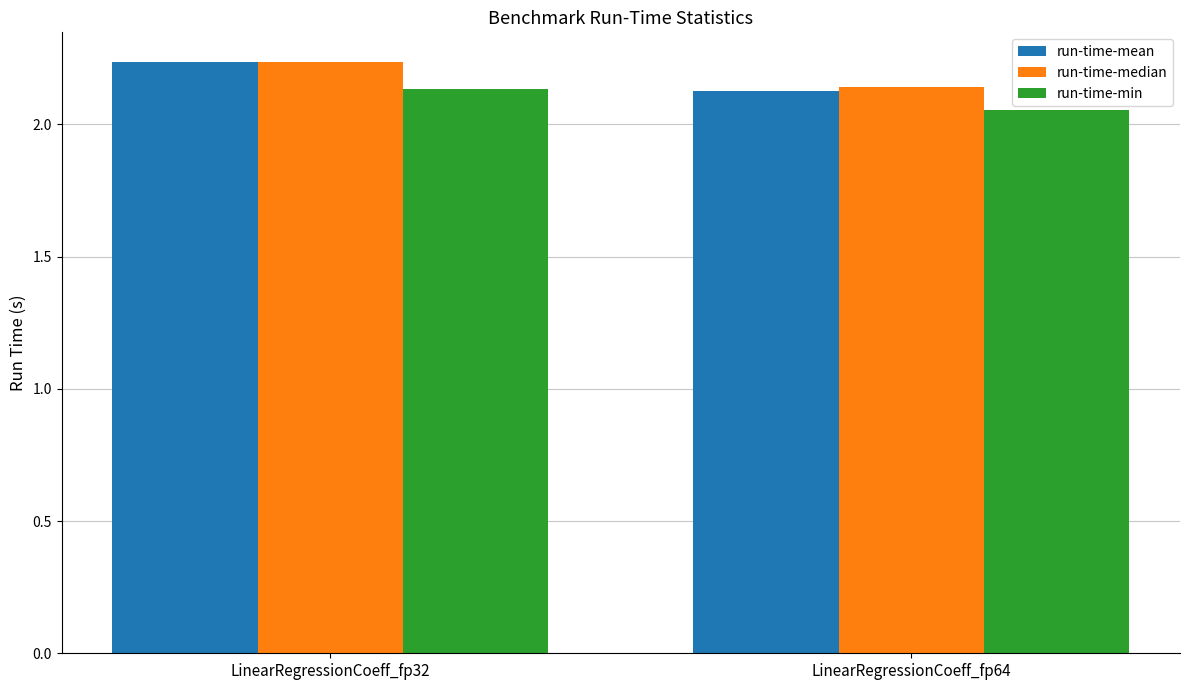

Which series has the largest range (max minus min)?

run-time-mean